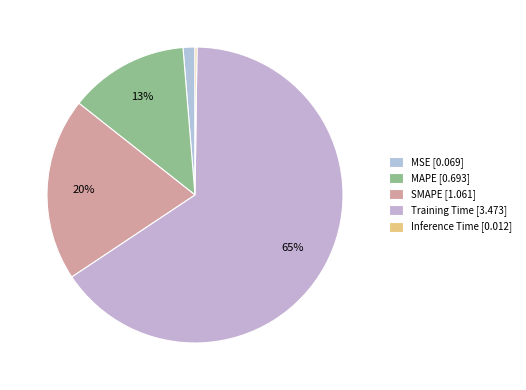

Which category has the biggest portion of the pie?

Training Time